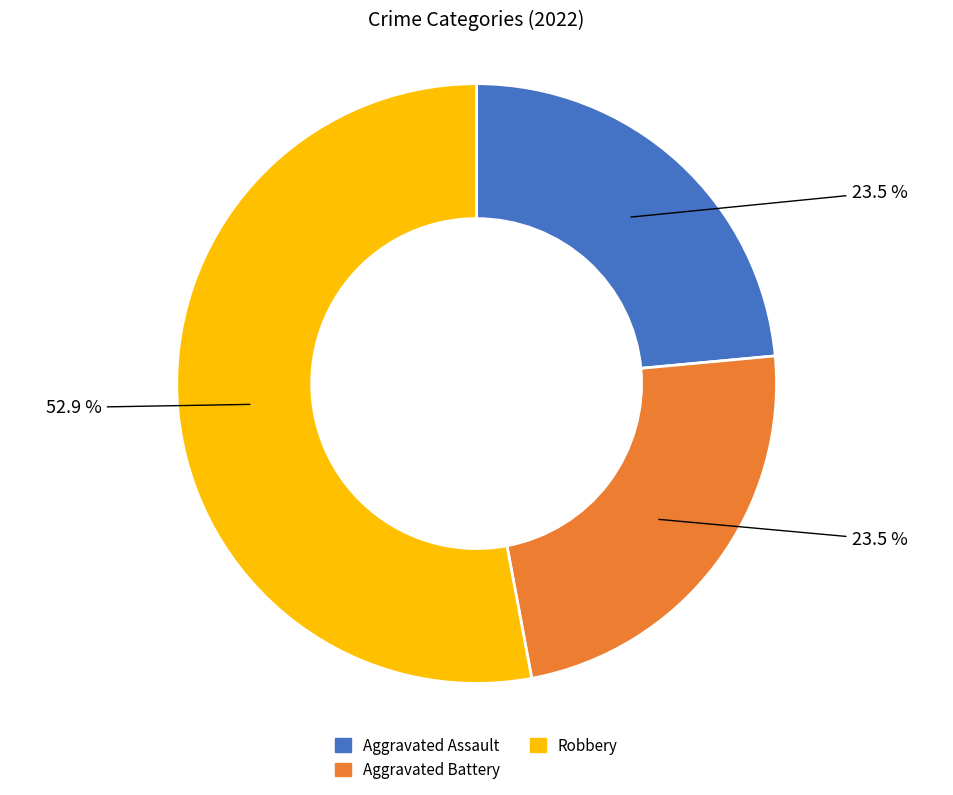

Is there any slice that represents more than half of the pie?

Yes